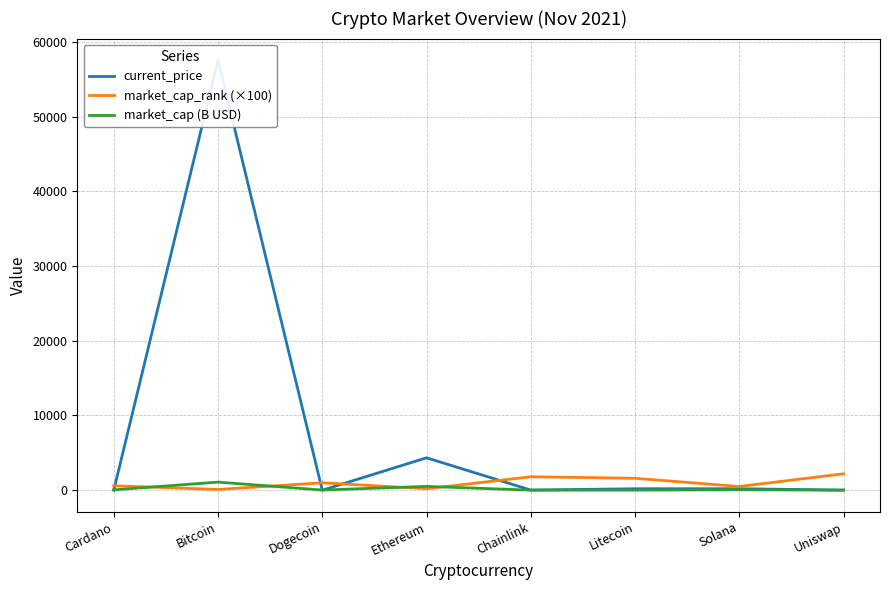

Which series has the widest spread of values?

current_price